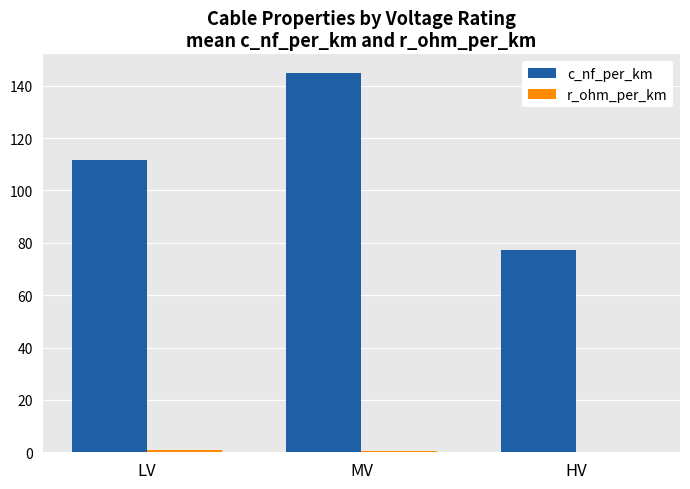

The value of c_nf_per_km at HV is 77.3. True or false?

True